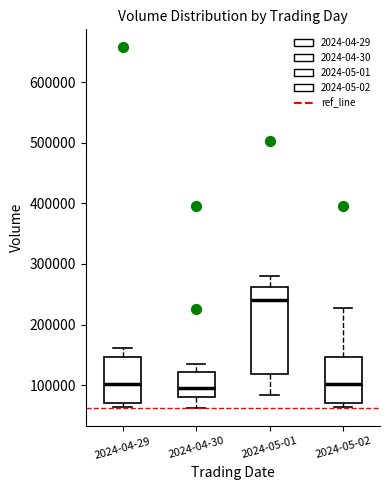

Reading left to right, transcribe this box plot: for each box, give where its median line is, the range the box spans, and where its two whiskers end, as read against the y-axis. The values are not printed on the chart, so give them approximately, as read against the axis.

2024-04-29: median 100000, box 70000 to 150000, whiskers 60000 to 160000
2024-04-30: median 100000, box 80000 to 120000, whiskers 60000 to 130000
2024-05-01: median 240000, box 120000 to 260000, whiskers 80000 to 280000
2024-05-02: median 100000, box 70000 to 150000, whiskers 60000 to 230000